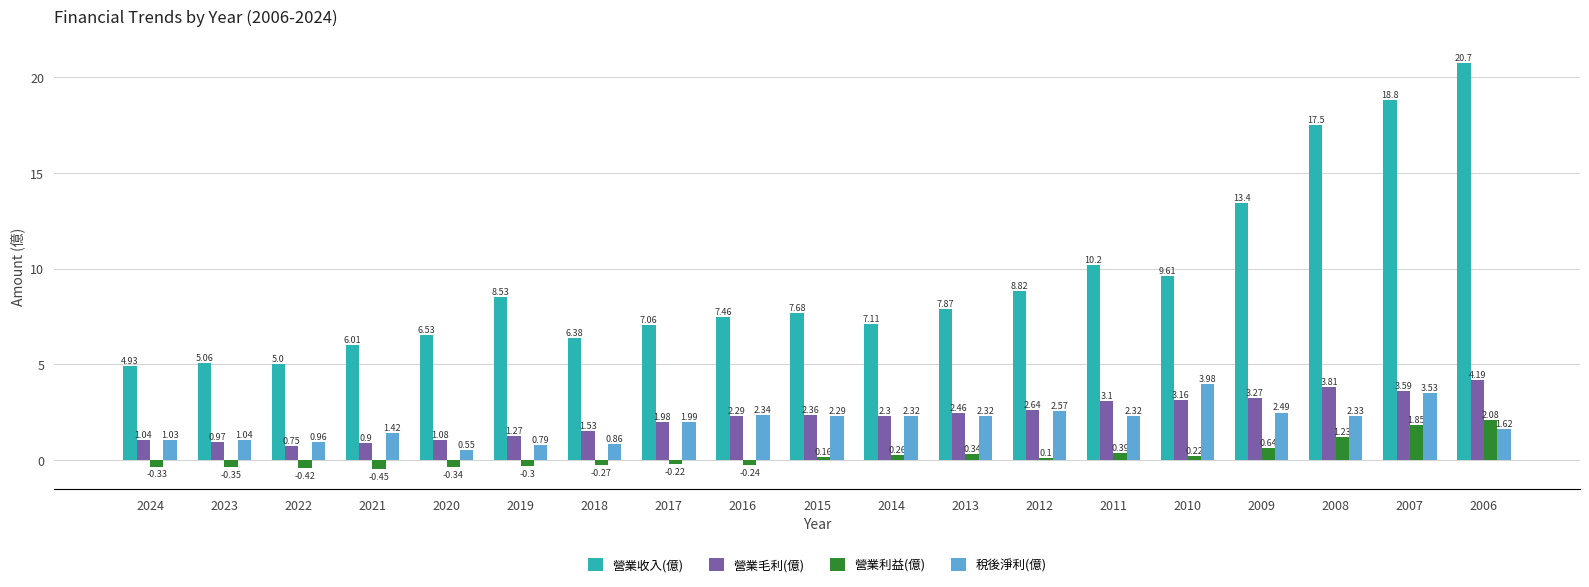

List the series in order of their peak value, highest first.

營業收入(億), 營業毛利(億), 稅後淨利(億), 營業利益(億)